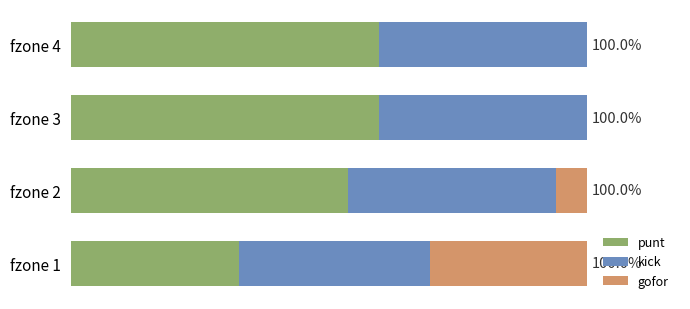

Rank the series by their maximum value, from lowest to highest.

gofor, kick, punt